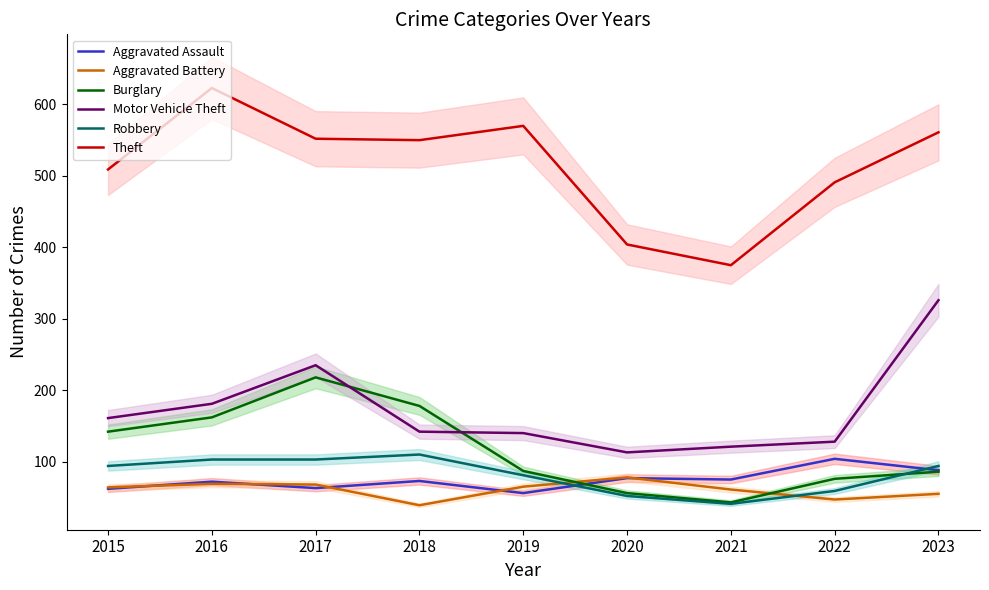

Reading left to right, extract all data points from this chart.

Aggravated Assault: 62	72	63	73	56	77	75	104	88
Aggravated Battery: 64	69	68	39	65	78	61	47	55
Burglary: 142	162	218	178	87	56	43	76	86
Motor Vehicle Theft: 161	181	235	142	140	113	121	128	326
Robbery: 94	103	103	110	81	52	41	59	94
Theft: 509	623	552	550	570	404	375	491	561